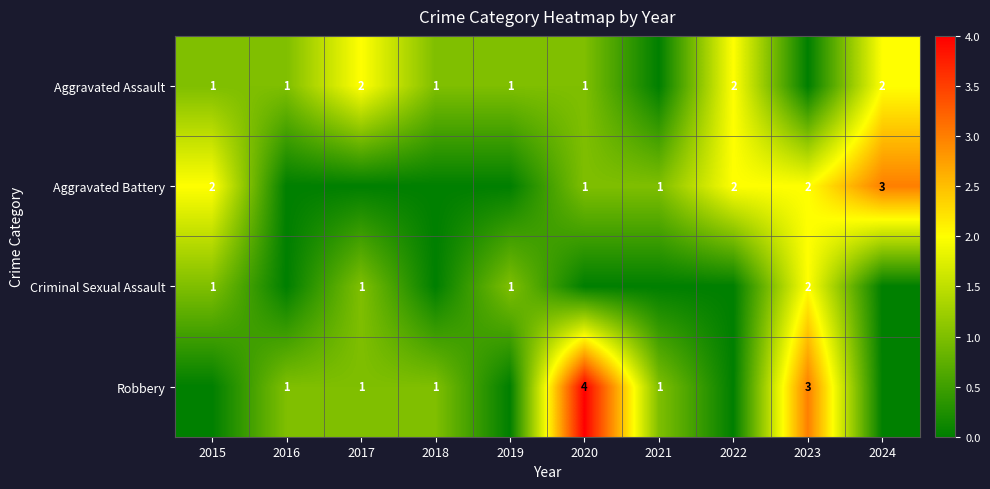

True or false: Aggravated Battery has a value of 3 at 2022.

False